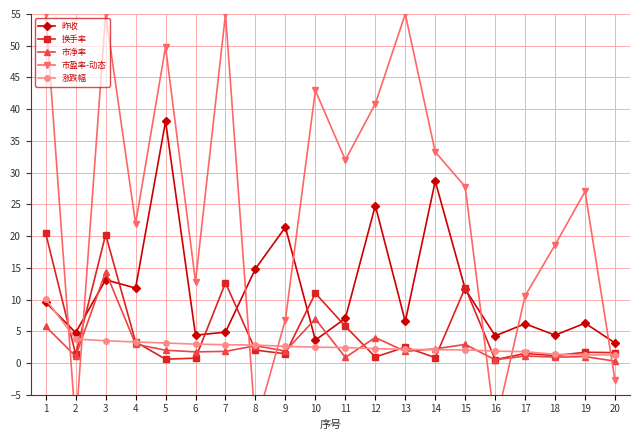

Reading right to left, what are all the values shown in this chart?

昨收: 3.1	6.3	4.4	6.2	4.3	11.7	28.7	6.5	24.8	7.0	3.6	21.4	14.8	4.9	4.4	38.1	11.8	13.1	4.8	9.6
换手率: 1.6	1.7	1.2	1.5	0.5	11.9	0.8	2.5	0.9	5.8	11.0	1.4	2.0	12.6	0.8	0.6	3.3	20.2	1.4	20.4
市净率: 0.3	1.0	0.9	1.1	0.5	2.9	2.2	1.8	4.0	0.9	6.9	1.9	2.7	1.8	1.8	2.0	3.0	14.4	1.1	5.8
市盈率-动态: -2.7	27.0	18.6	10.6	-10.0	27.8	33.3	55.0	40.9	32.0	43.0	6.8	-10.0	55.0	12.8	49.8	22.0	55.0	-10.0	55.0
涨跌幅: 1.3	1.3	1.4	1.8	1.9	2.1	2.1	2.1	2.3	2.4	2.5	2.6	2.8	2.9	3.0	3.1	3.3	3.5	3.8	10.0